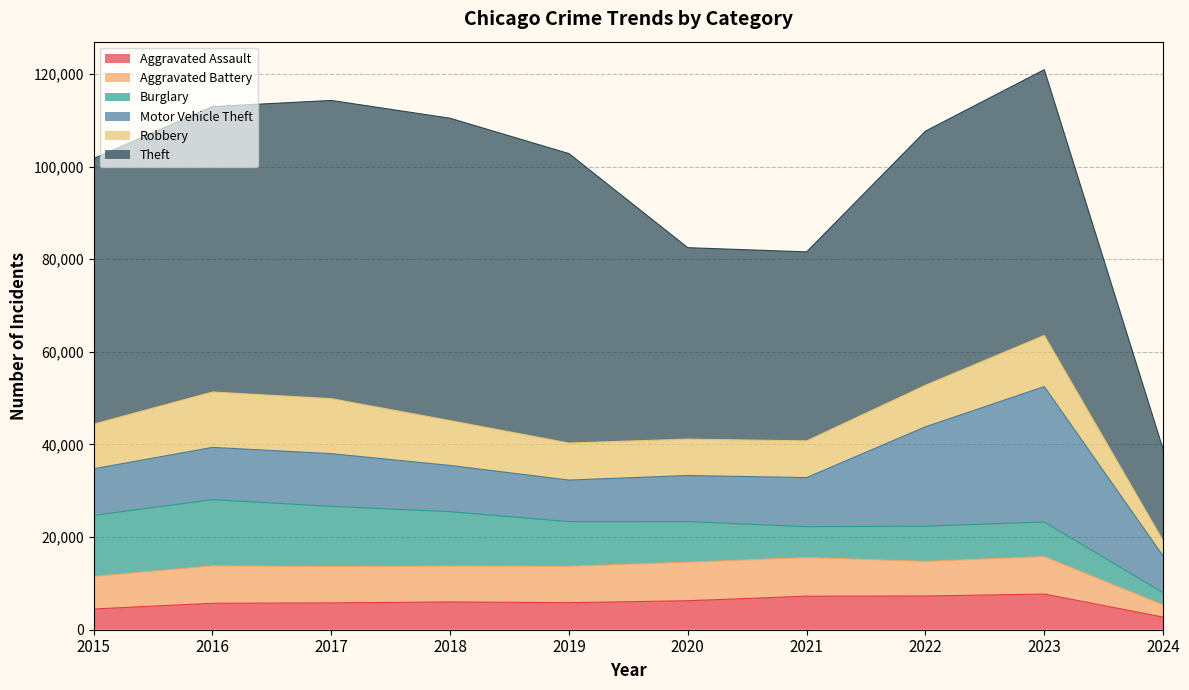

Reading left to right, transcribe all the data shown in this chart.

Aggravated Assault: 4480	5712	5793	6001	5841	6264	7242	7280	7708	2731
Aggravated Battery: 7019	8086	7845	7735	7858	8319	8347	7487	8077	2641
Burglary: 13184	14289	13001	11747	9638	8758	6662	7592	7479	2608
Motor Vehicle Theft: 10068	11285	11380	9984	8977	9959	10602	21459	29236	7946
Robbery: 9638	11960	11880	9681	7995	7855	7920	8962	11058	3287
Theft: 57350	61623	64386	65288	62494	41334	40809	54874	57371	19760